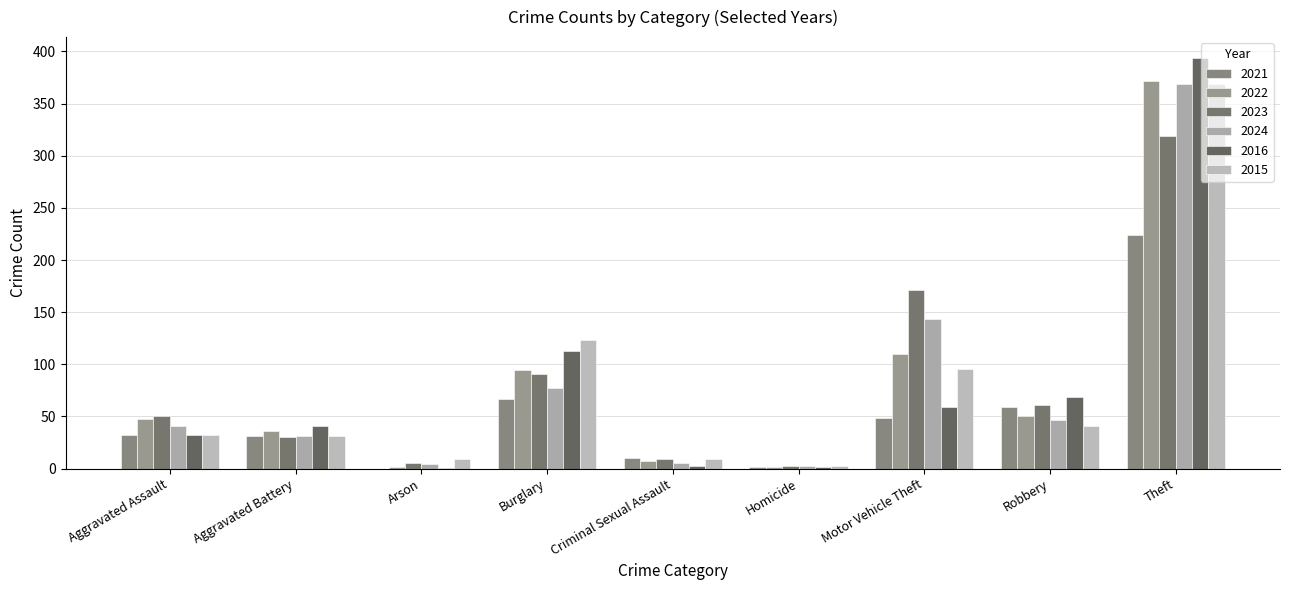

How many groups of bars are there?

9